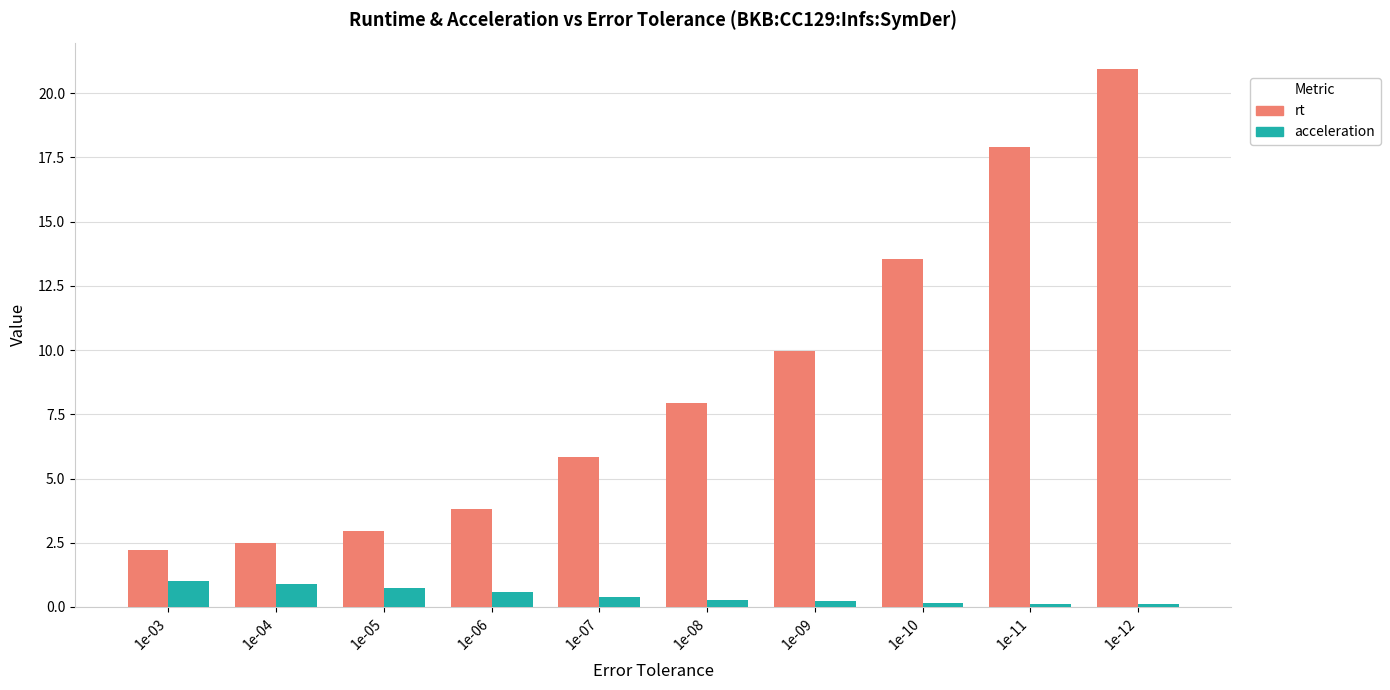

Is the value of rt at 1e-11 greater than the value of acceleration at 1e-05?

Yes